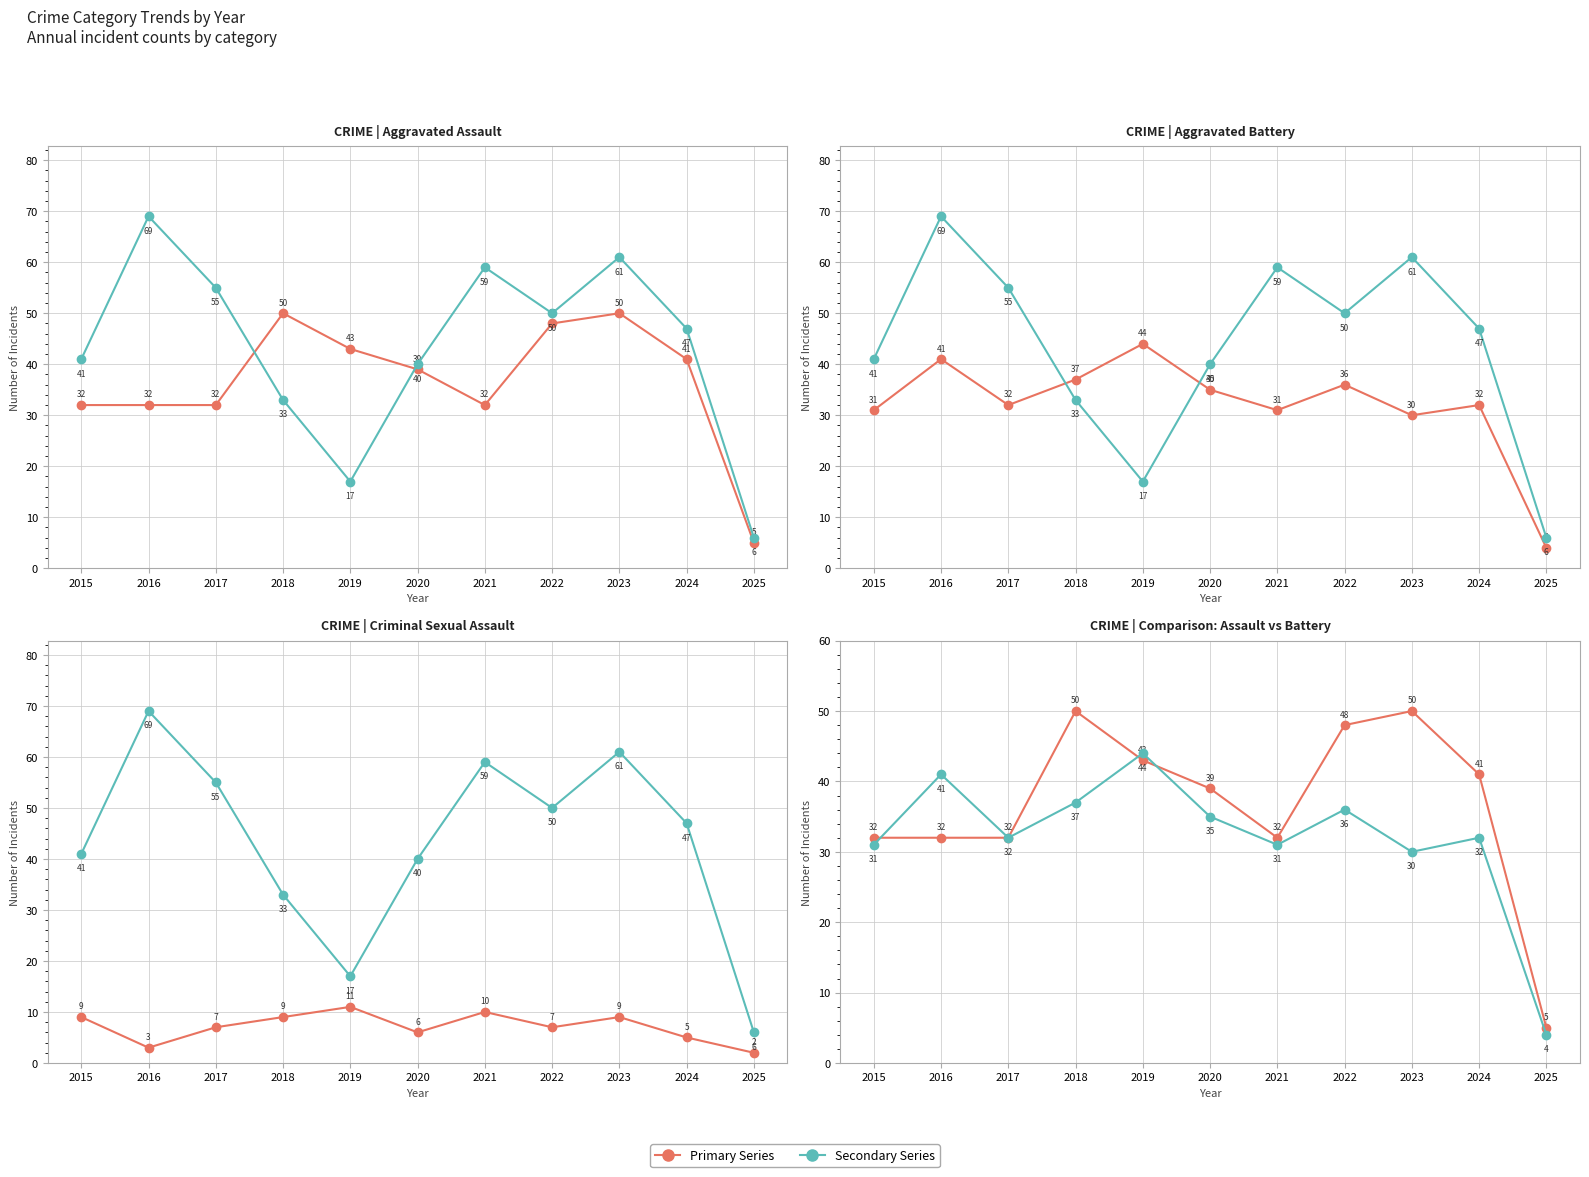

What is the difference between the highest and lowest values at 2016?

66